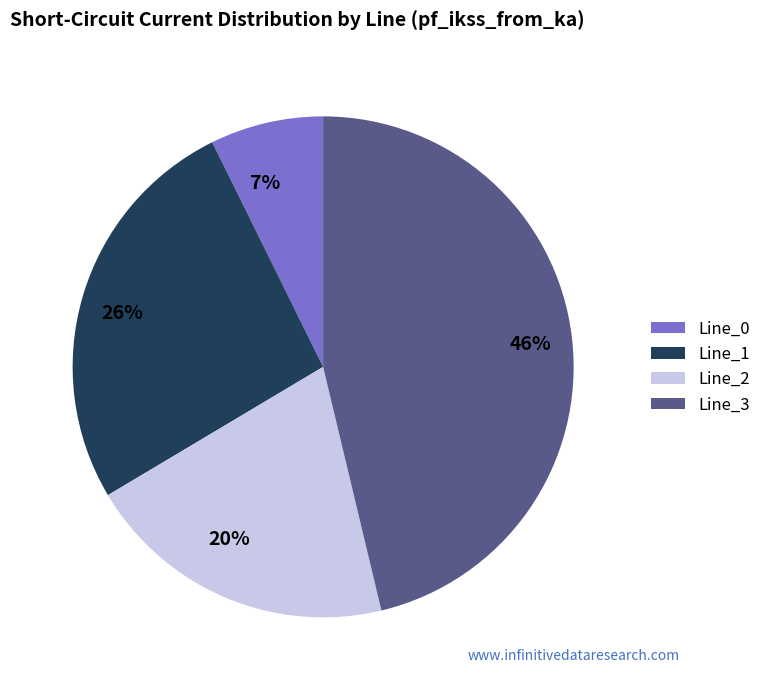

Is there a majority slice in this chart?

No